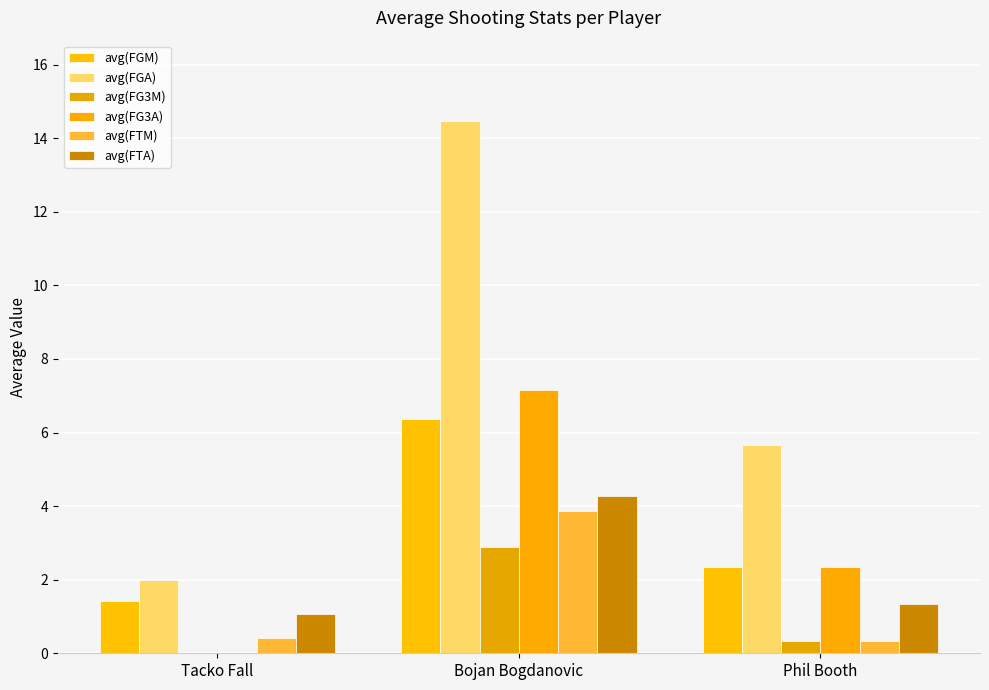

What is the value of the avg(FGM) bar at the 2nd from the left?

6.4